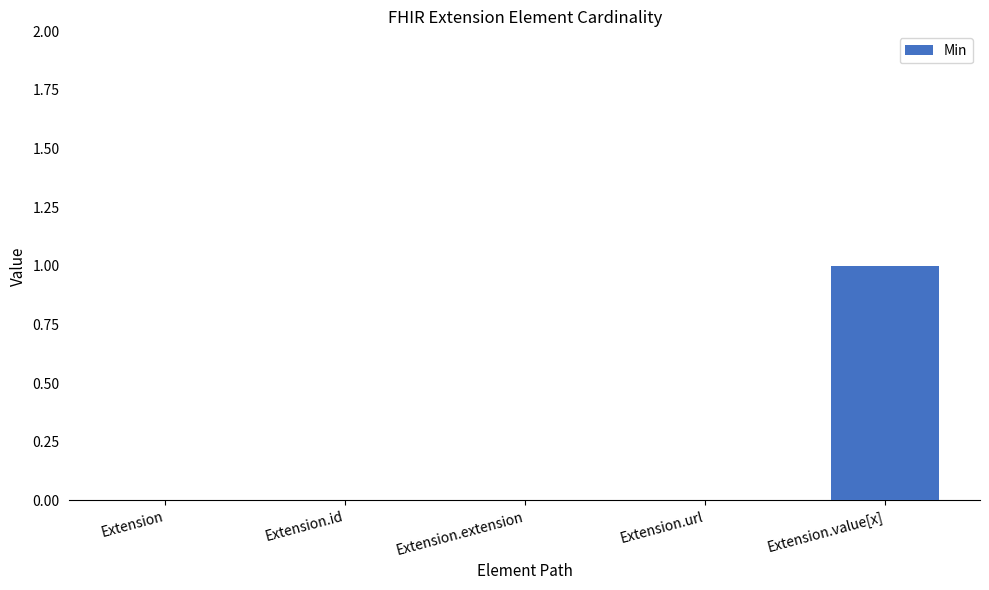

The chart shows a value of 0 at Extension.value[x]. True or false?

False